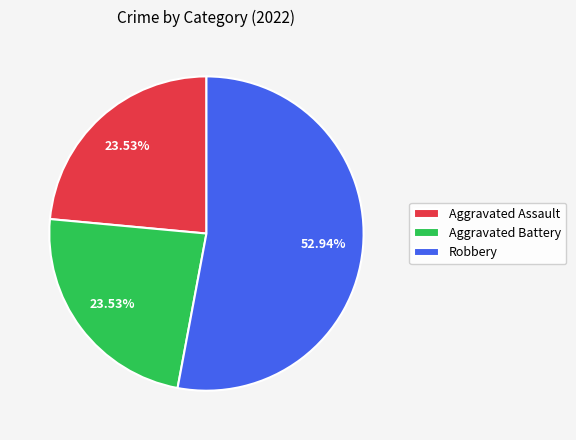

Is the sum of Aggravated Assault and Aggravated Battery greater than half?

No